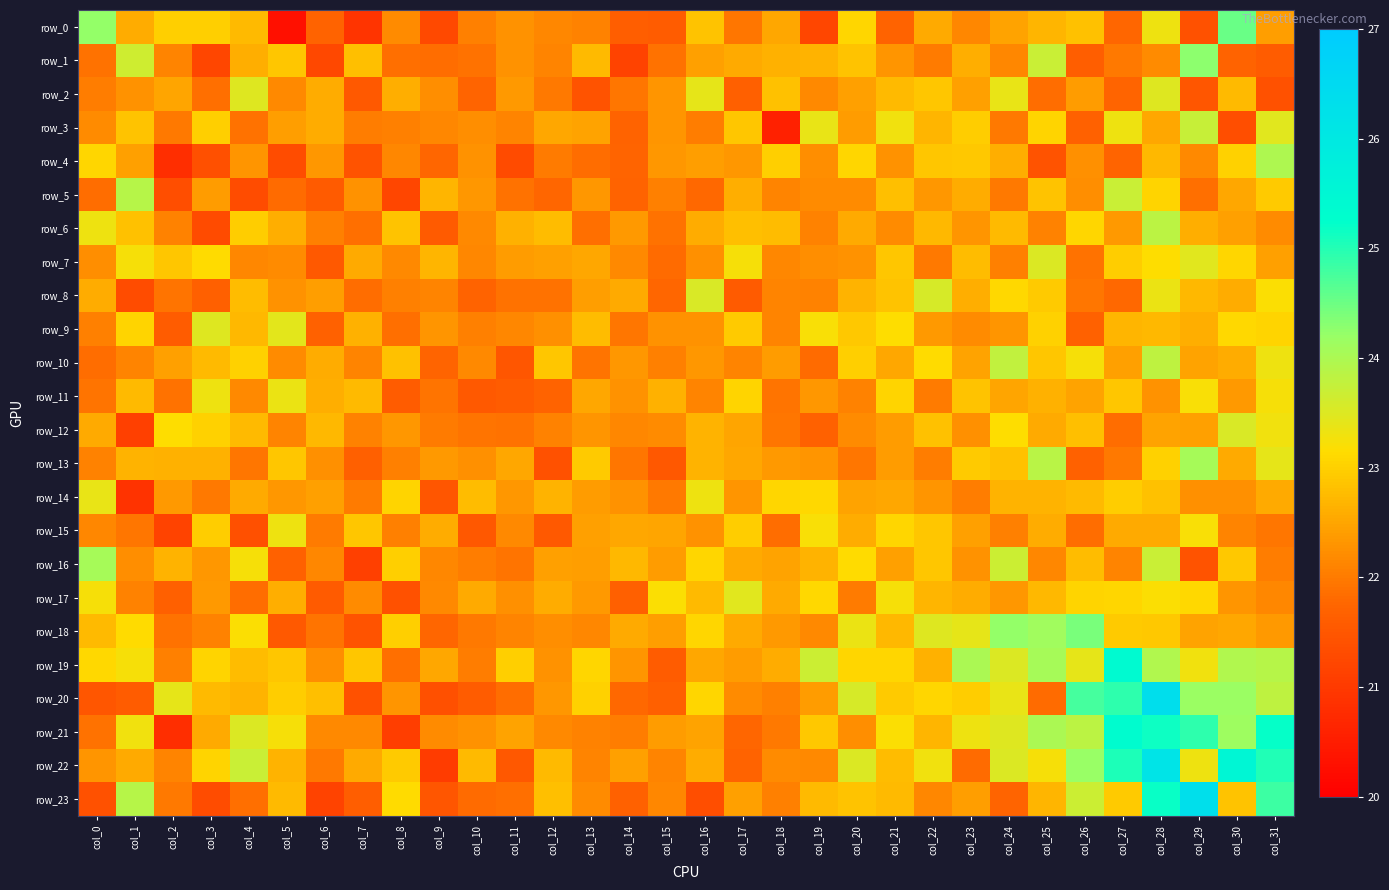

What is the smallest value displayed?

20.3